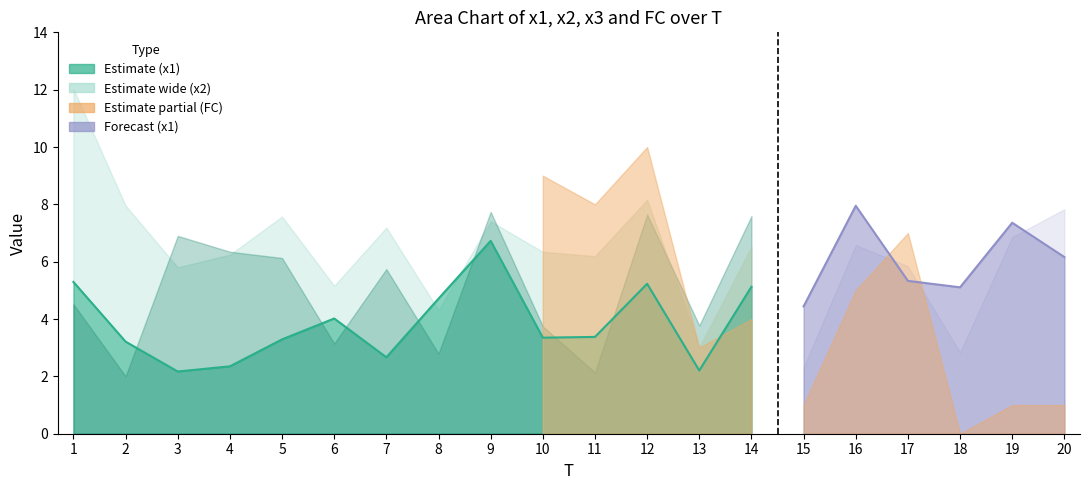

The x2 series shows 6.5 at 14. True or false?

True